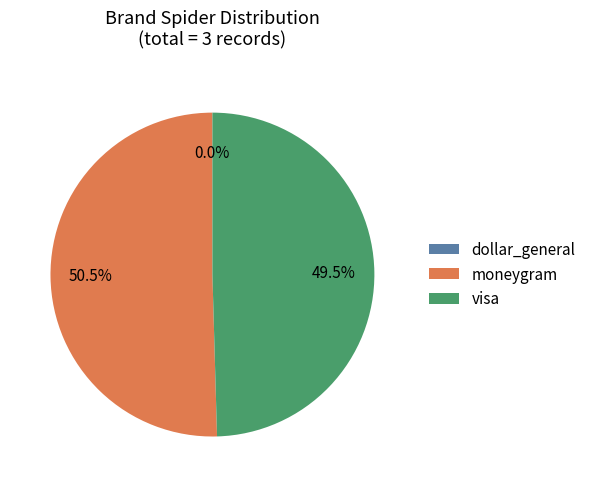

Approximately how many times larger is the value at visa compared to moneygram?

1.0